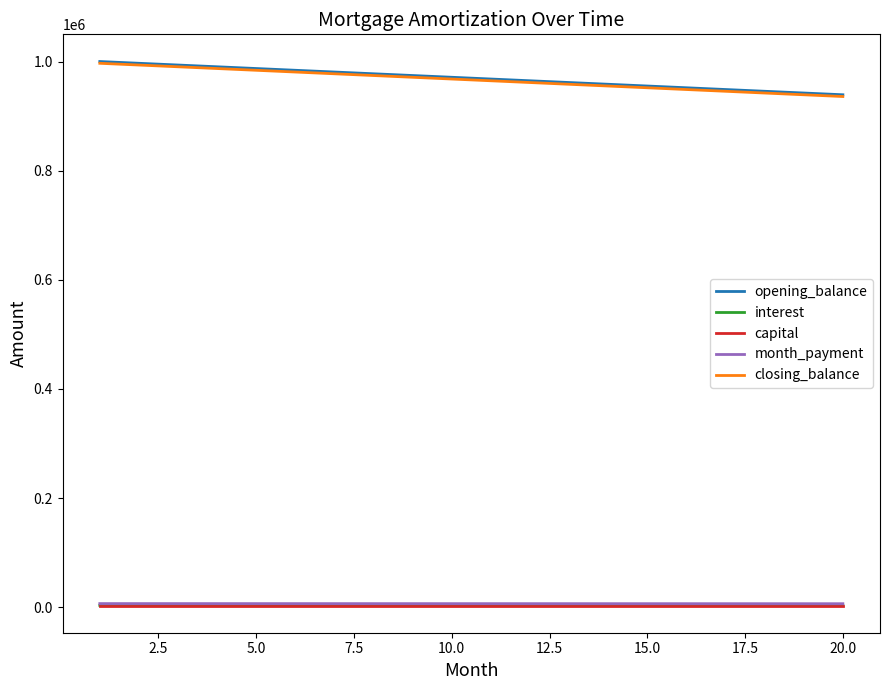

True or false: month_payment and closing_balance intersect in this chart.

False